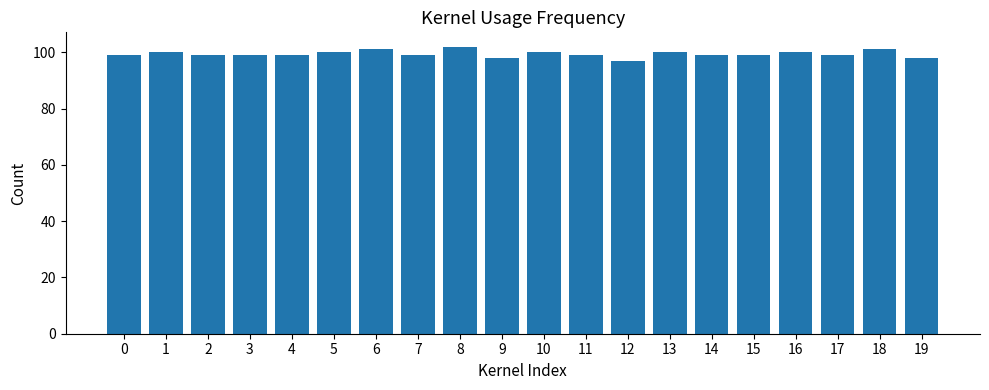

What is the sum of all values?

1988